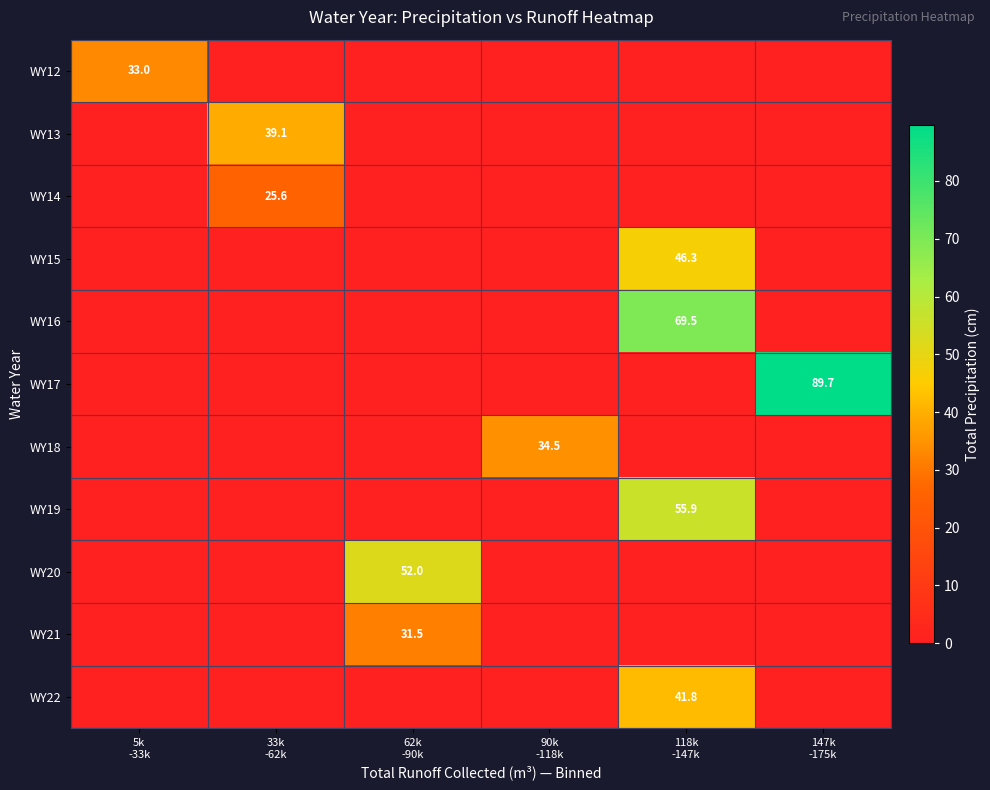

Which series changed the most between 5k -33k and 62k -90k?

WY20